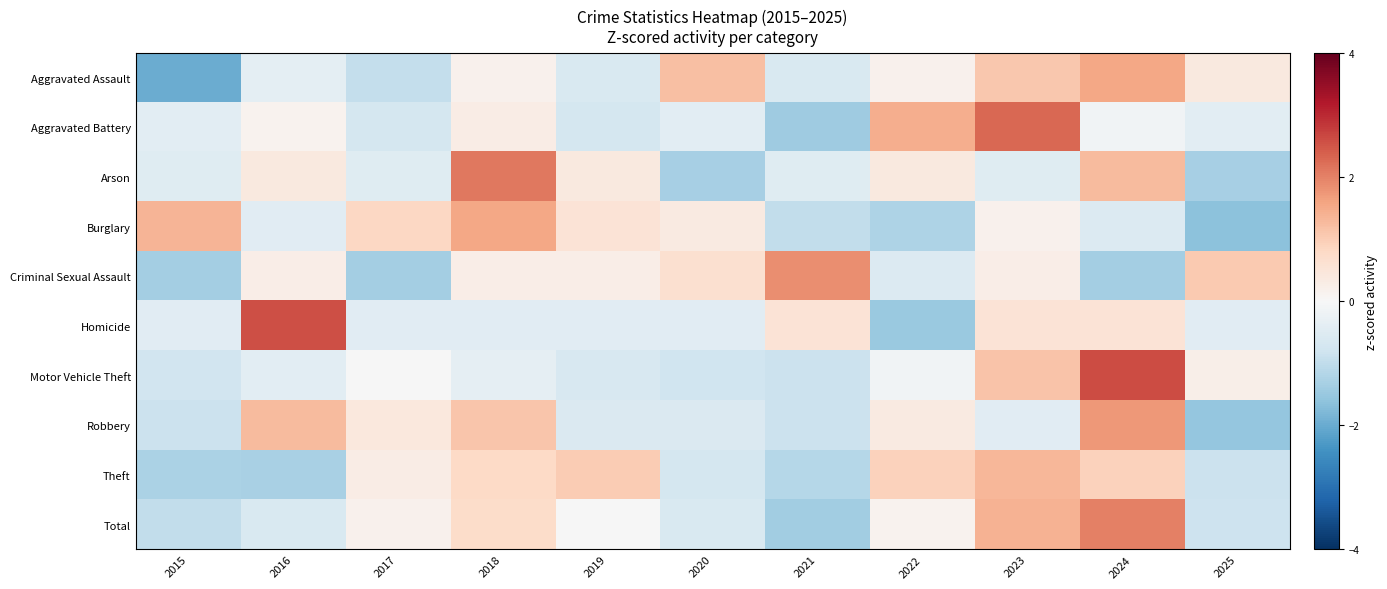

Between 2022 and 2024, which is larger?

2024